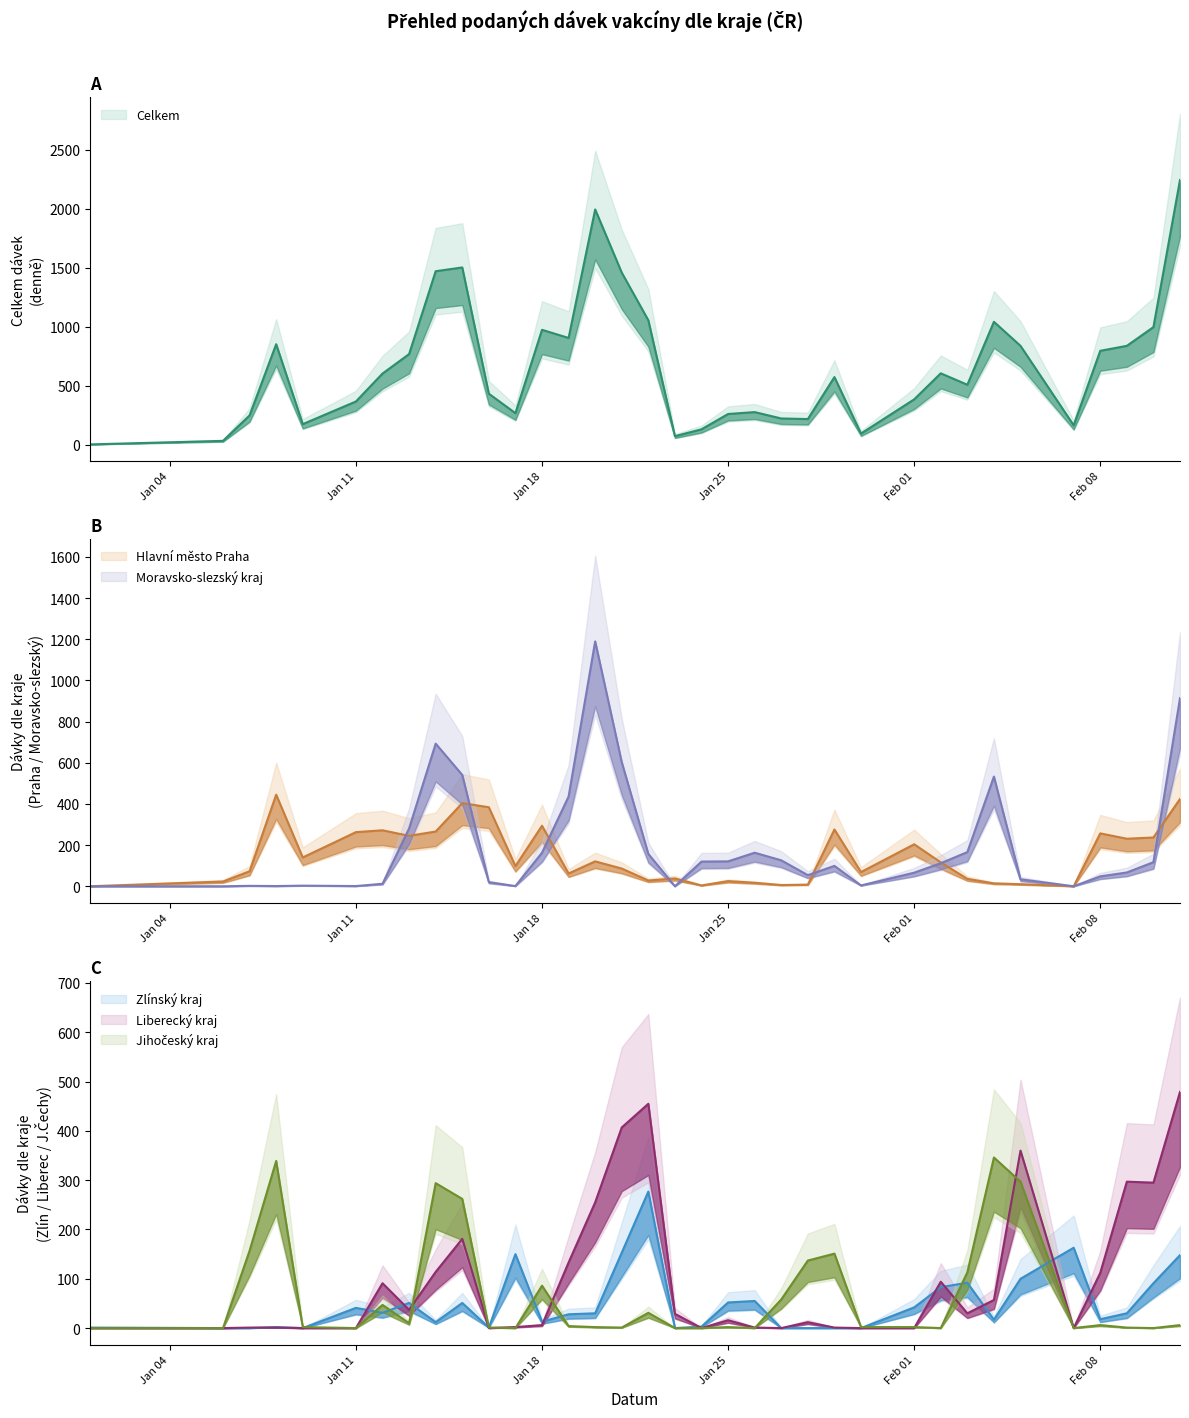

Between which two adjacent categories do Zlínský kraj and Hlavní město Praha first intersect?

Jan 04 and Jan 11